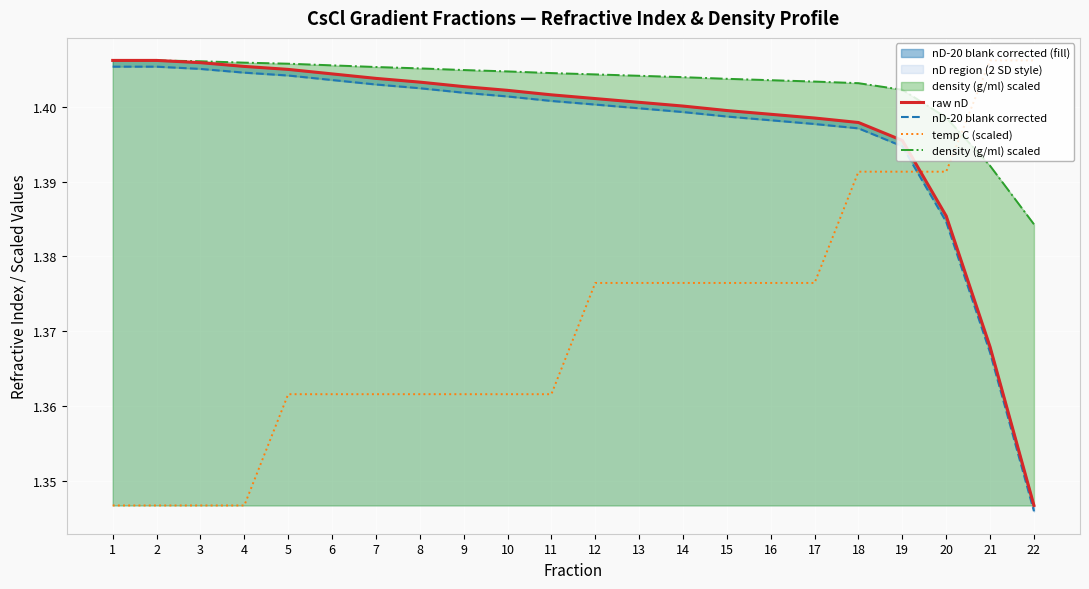

The value of nD-20 blank corrected at 4 is 2.1. True or false?

False